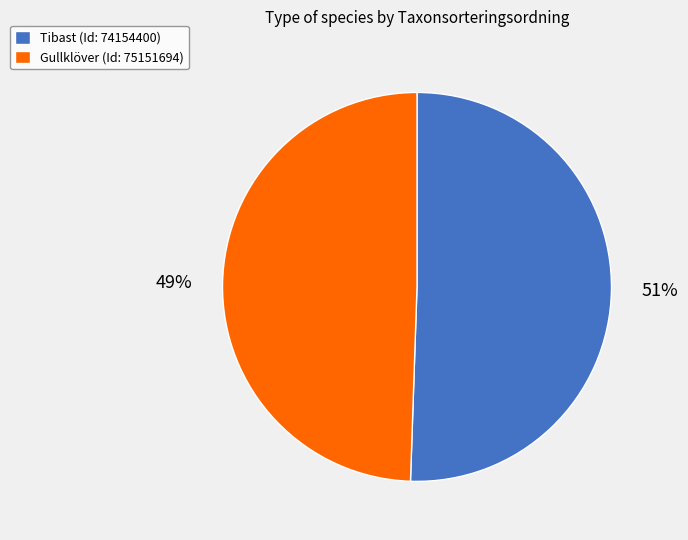

Is there any slice that represents more than half of the pie?

Yes